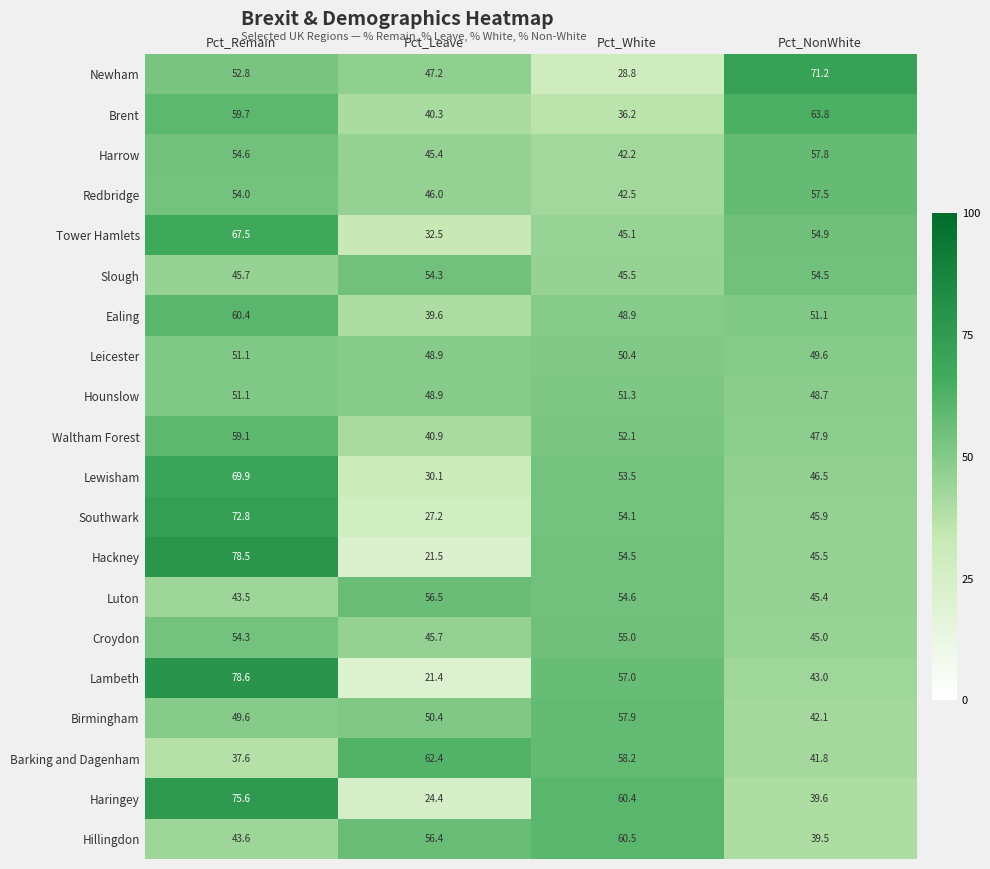

The value of Tower Hamlets at Pct_White is 45.1. True or false?

True